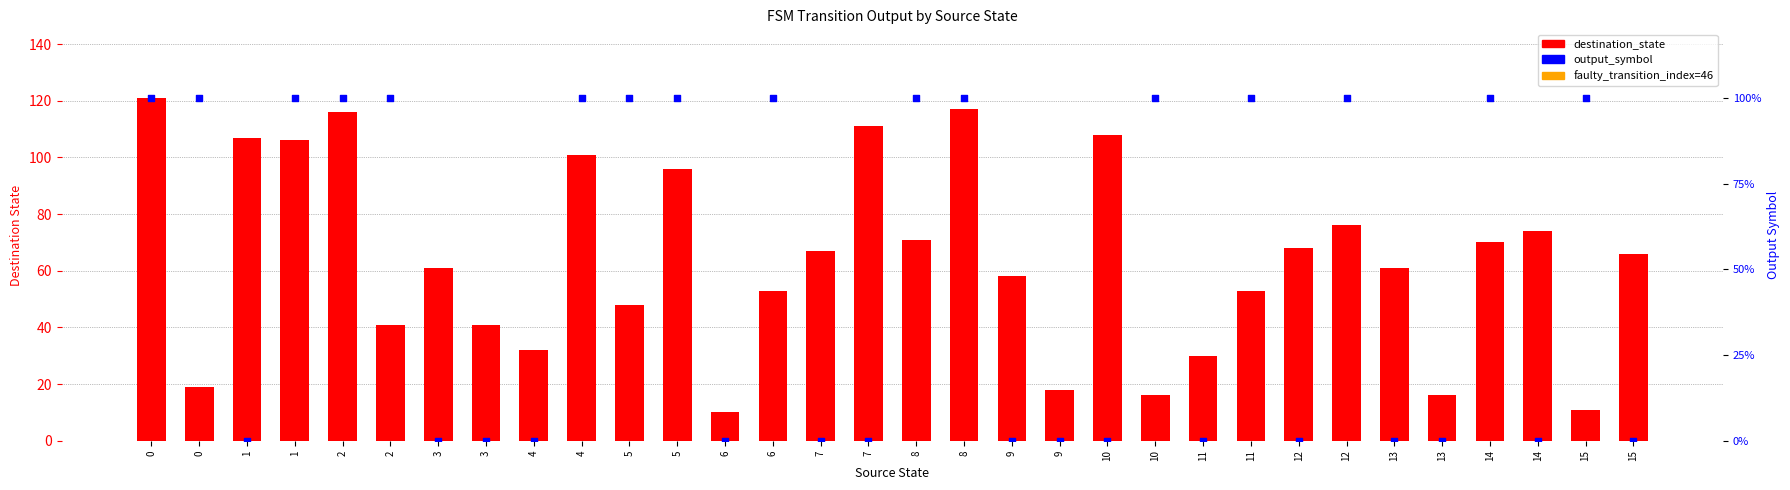

Which series has the largest Y range (max minus min)?

destination_state